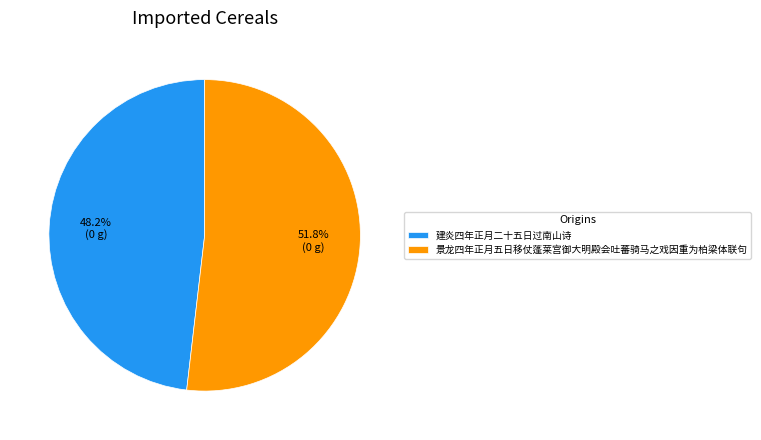

Rank the categories by value from lowest to highest.

建炎四年正月二十五日过南山诗, 景龙四年正月五日移仗蓬莱宫御大明殿会吐蕃骑马之戏因重为柏梁体联句